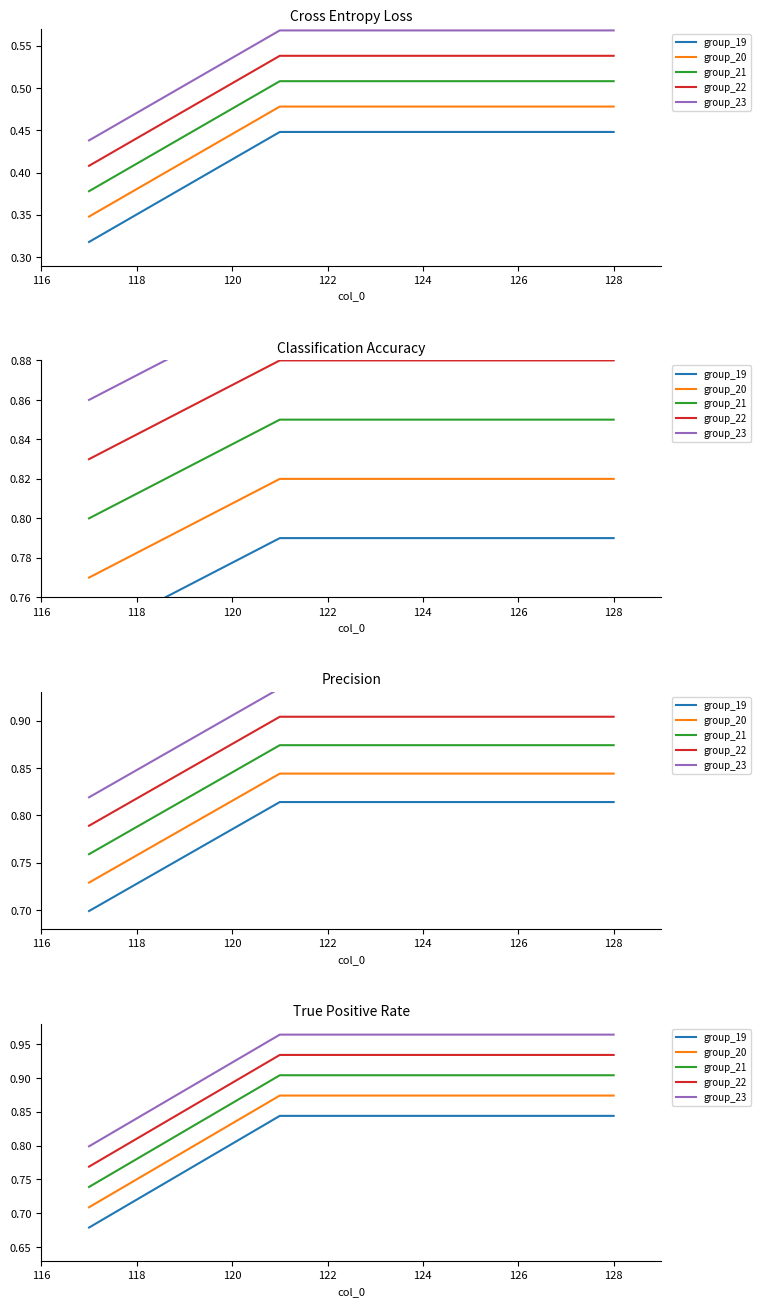

The group_20 series shows 0.5 at 122. True or false?

False